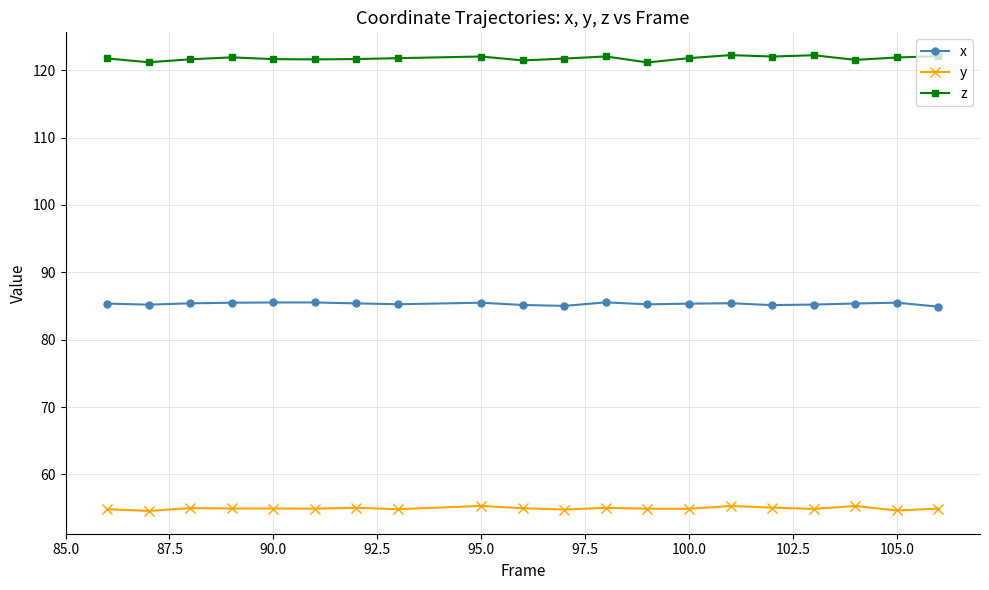

True or false: z and y intersect in this chart.

False